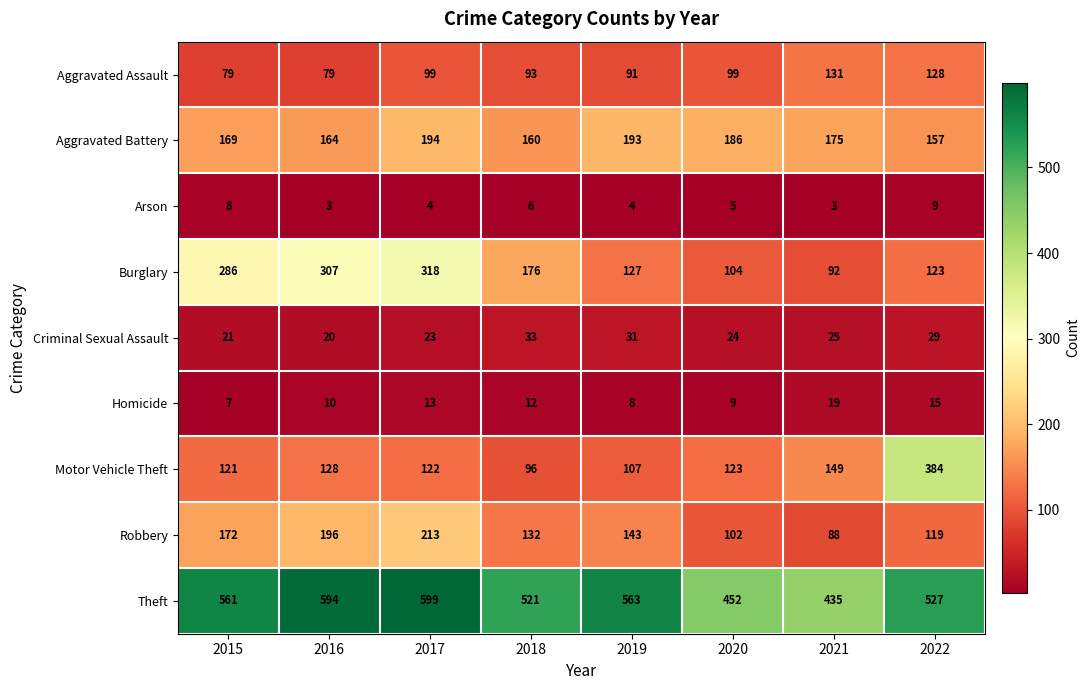

List the series in order of their peak value, lowest first.

Arson, Homicide, Criminal Sexual Assault, Aggravated Assault, Aggravated Battery, Robbery, Burglary, Motor Vehicle Theft, Theft